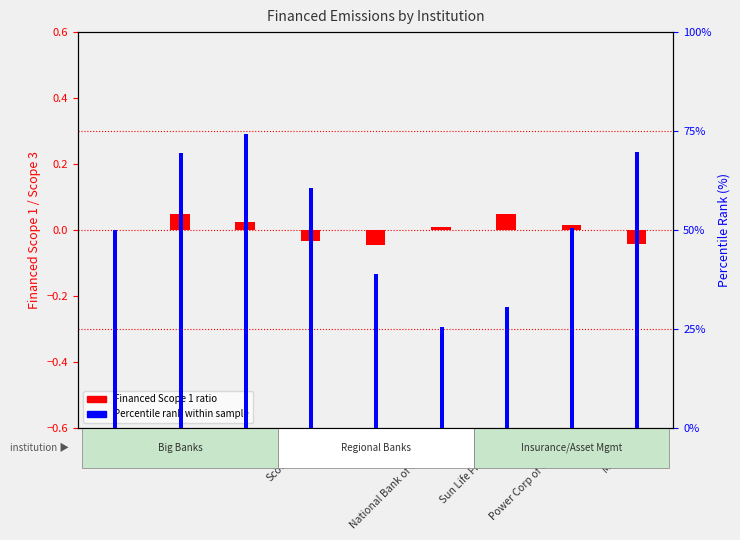

What is the total value across all series at CIBC?

38.9